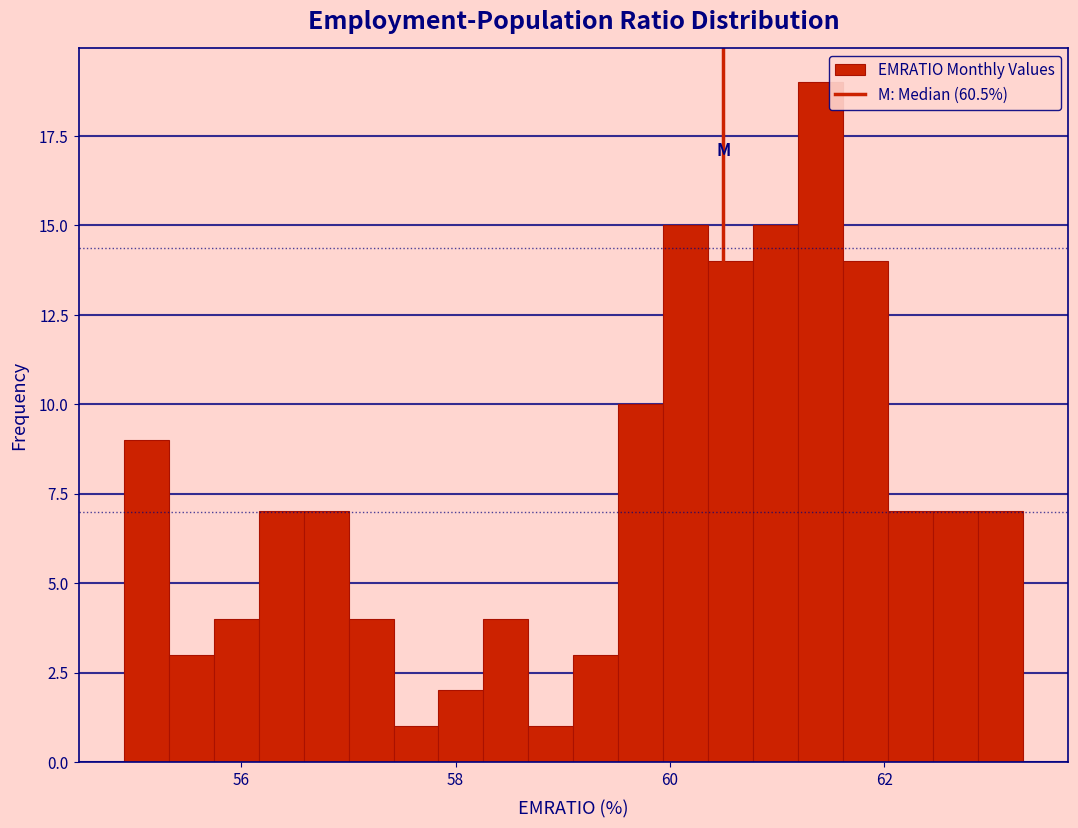

Read against the x-axis, roughly where is the centre of the tallest bar?

61.4